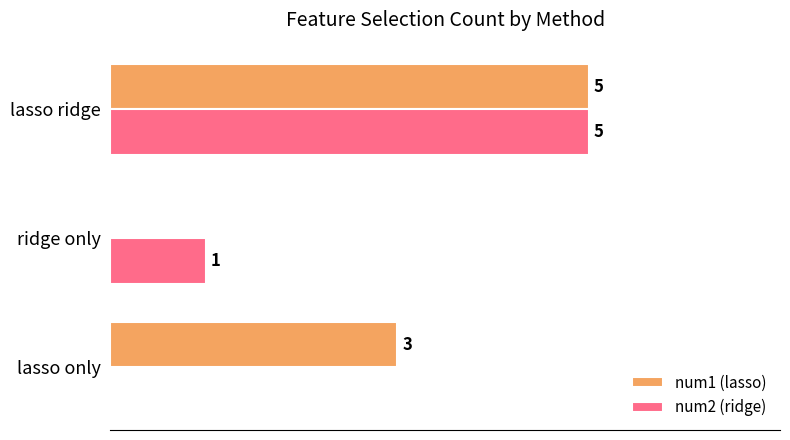

At which label is num1 (lasso) closest to 2?

lasso only